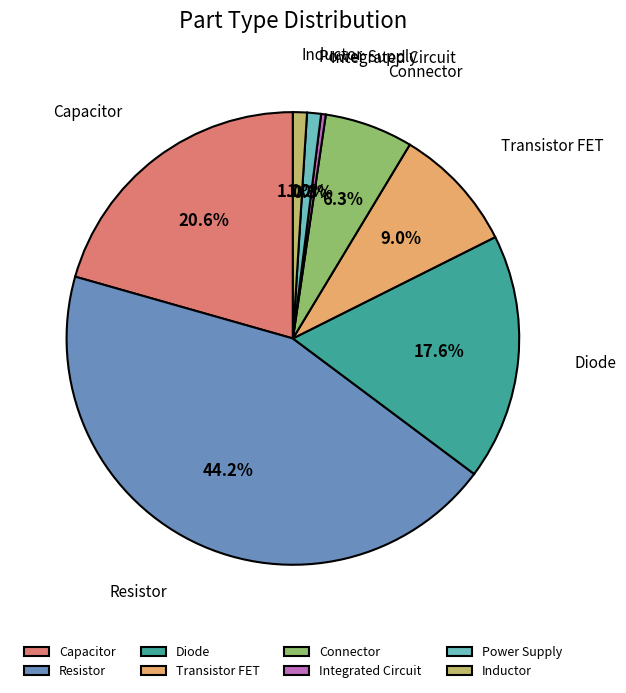

Is Power Supply the majority of the pie?

No